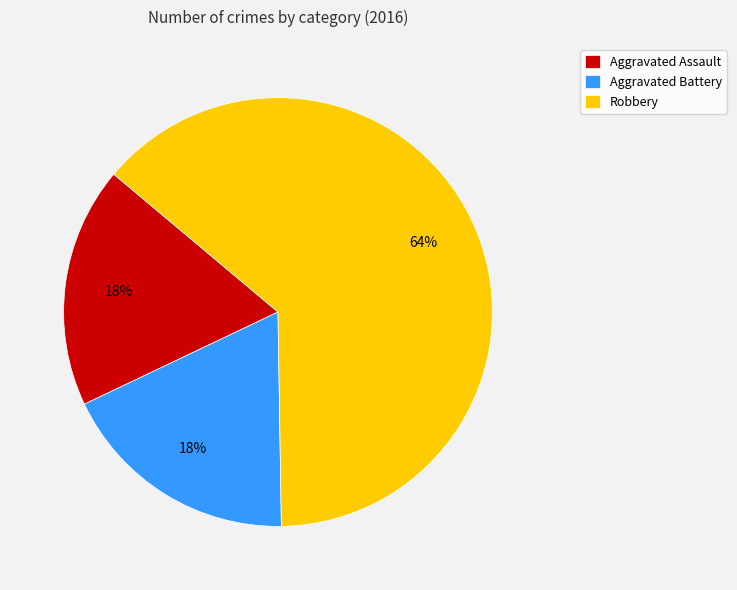

Which category has the biggest portion of the pie?

Robbery